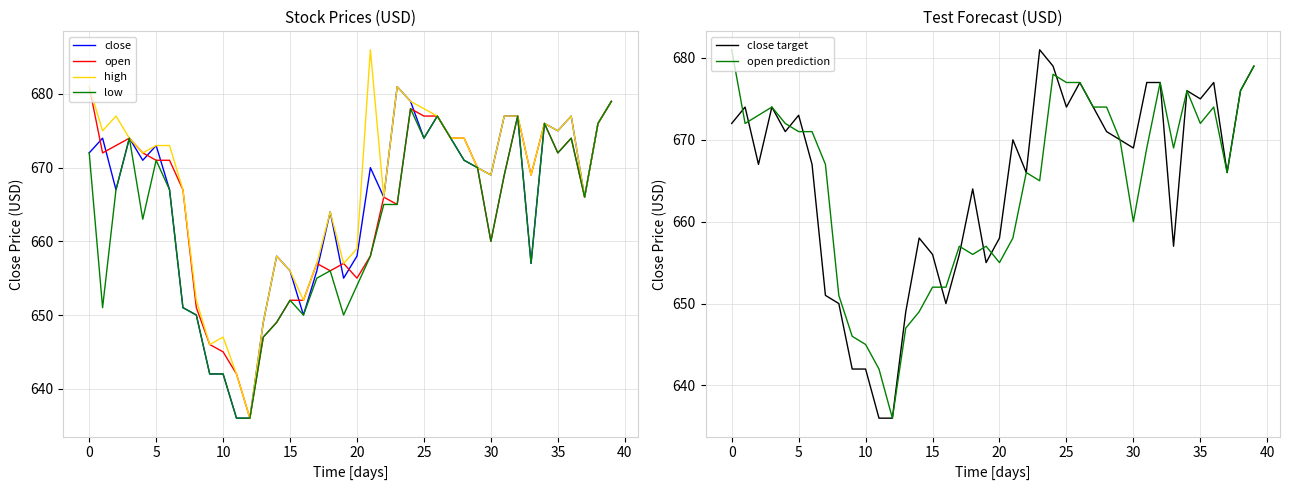

True or false: close target has more than 2 points higher than both neighbors.

True